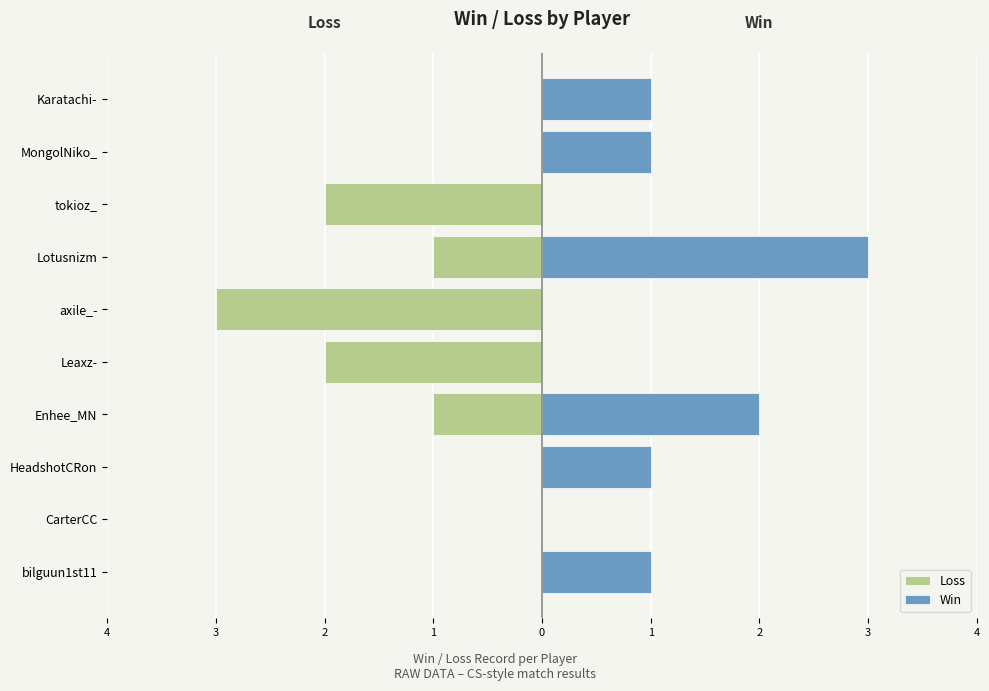

List the series in order of their overall mean, highest first.

Win, Loss